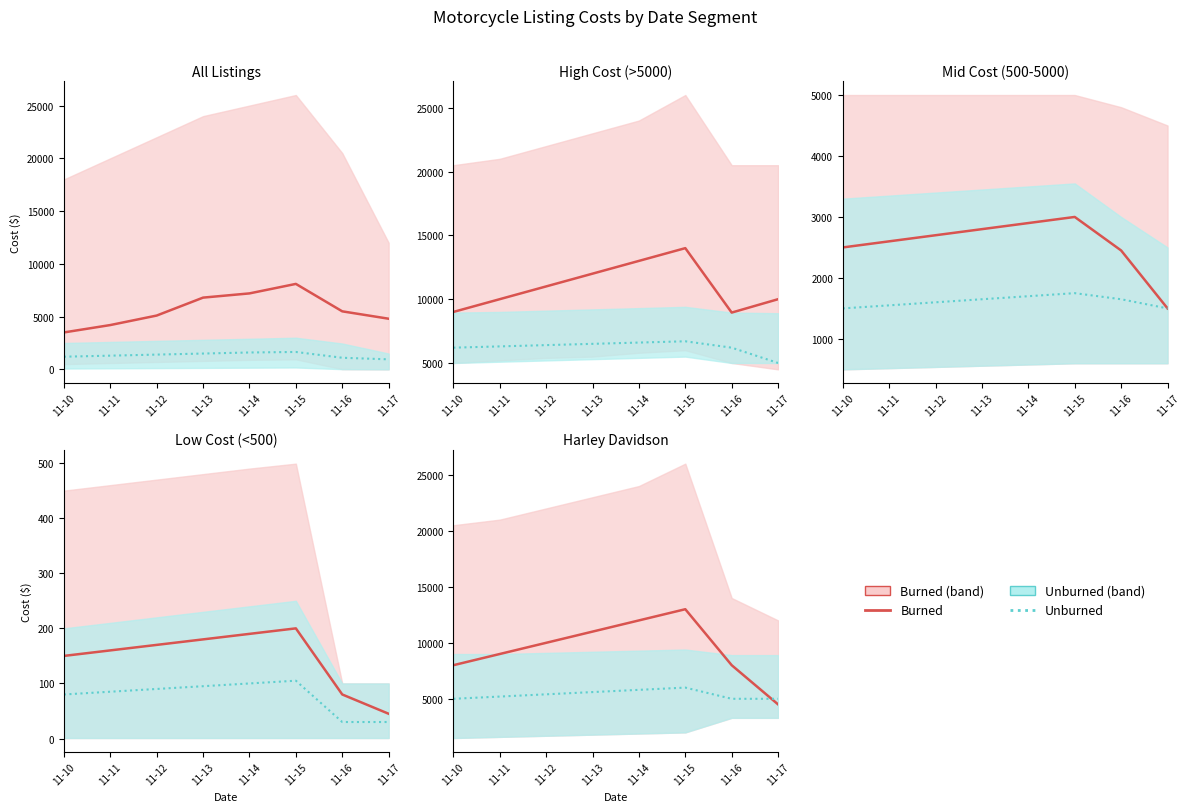

Rank the categories by Unburned value from highest to lowest.

11-15, 11-14, 11-13, 11-12, 11-11, 11-10, 11-16, 11-17